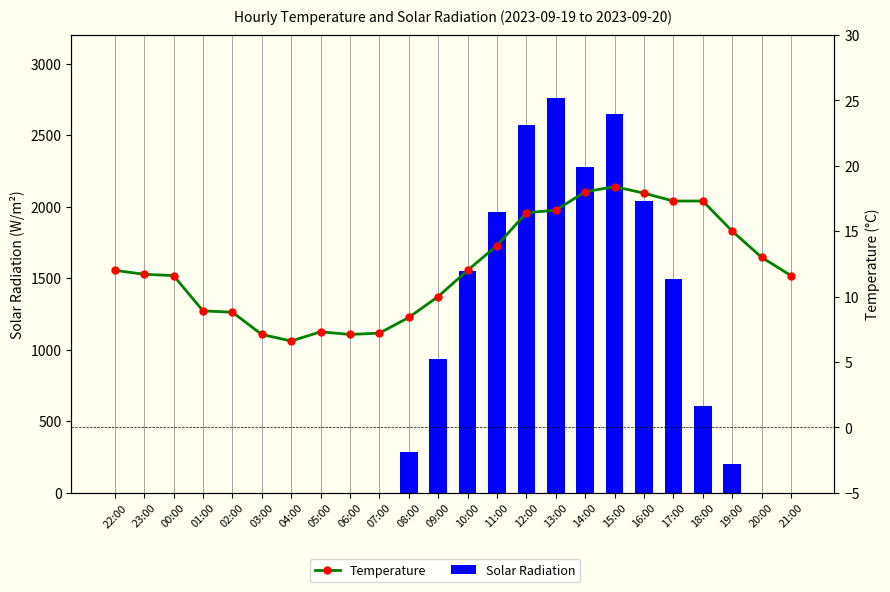

Rank the series by their maximum value, from highest to lowest.

Solar Radiation, Temperature